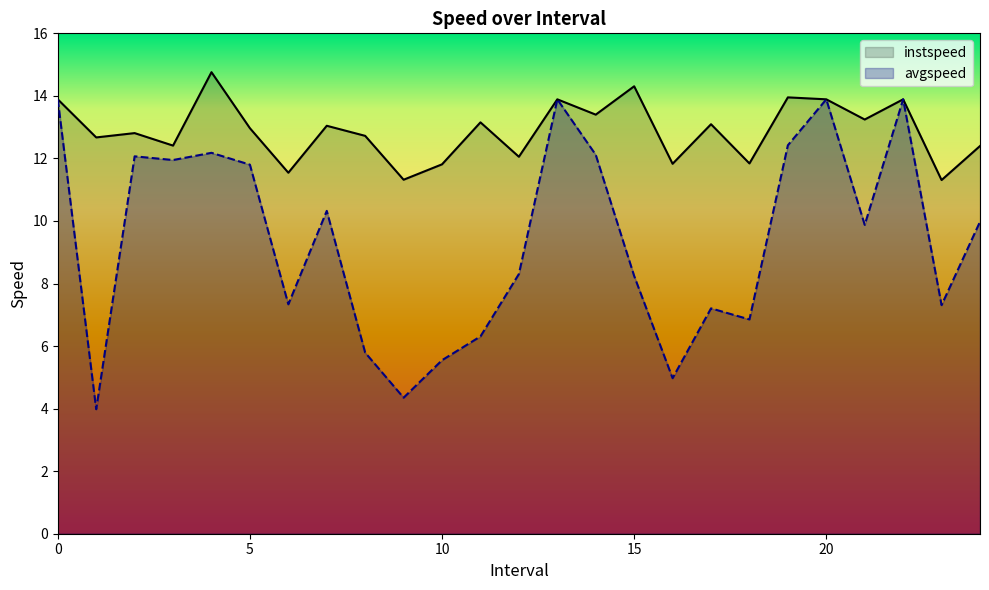

How many categories are shown in the chart?

25